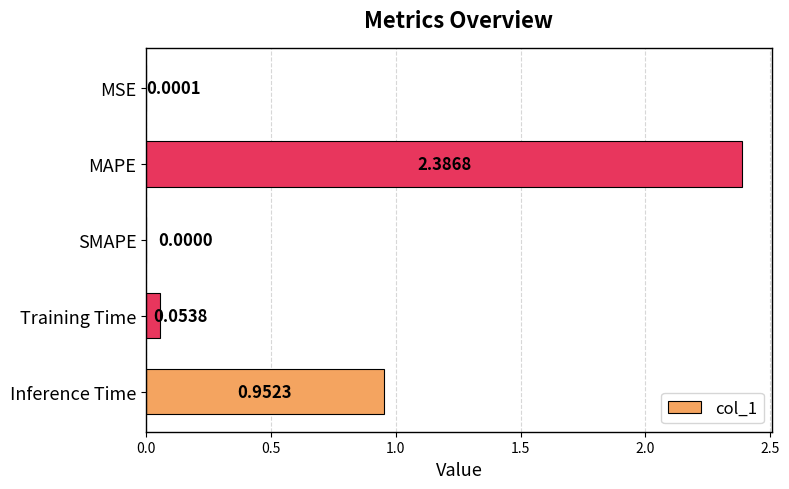

Between Inference Time and SMAPE, which is larger?

Inference Time